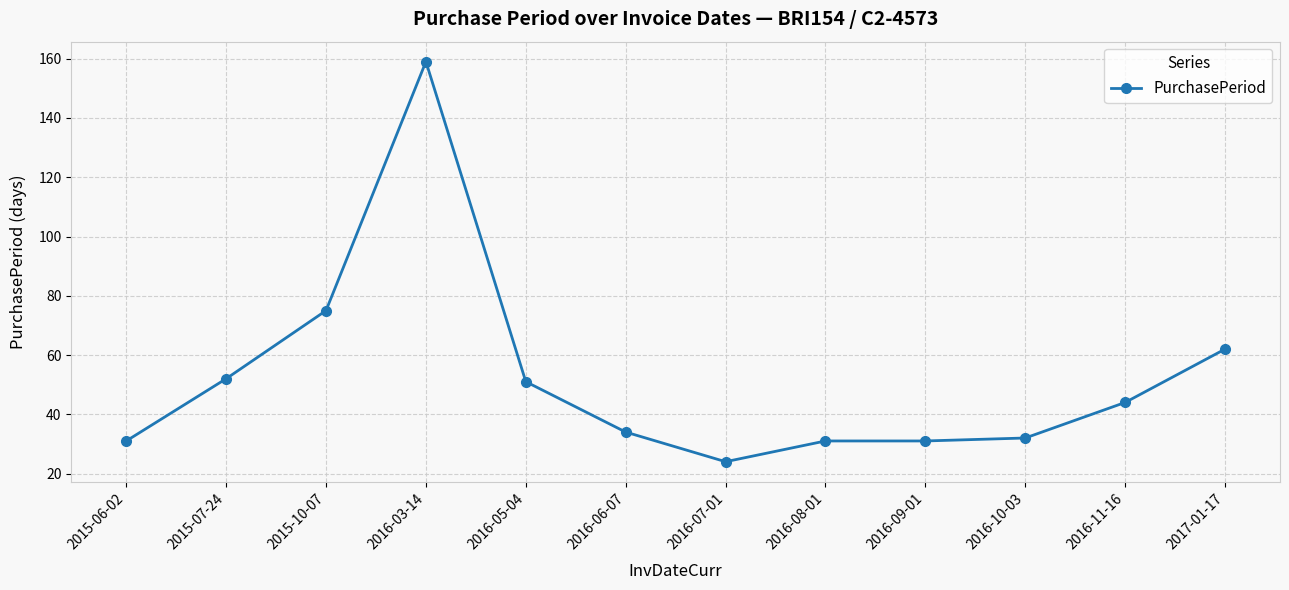

How many series are shown in this chart?

1